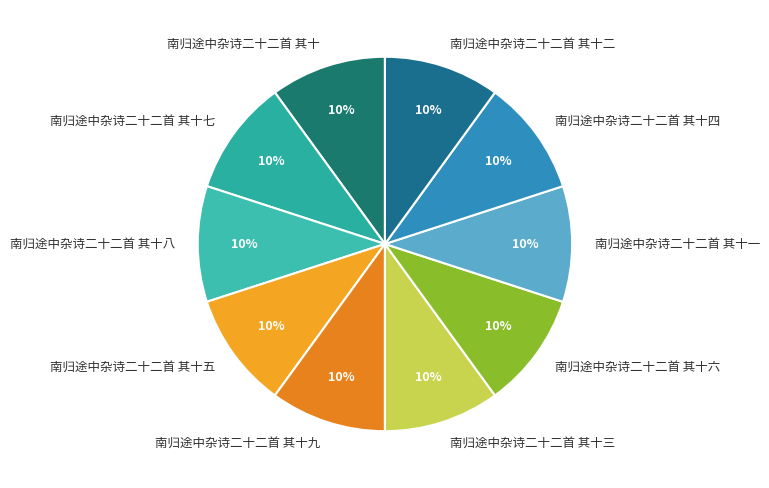

To the nearest percent, what is the combined percentage of 南归途中杂诗二十二首 其十七 and 南归途中杂诗二十二首 其十八?

20%